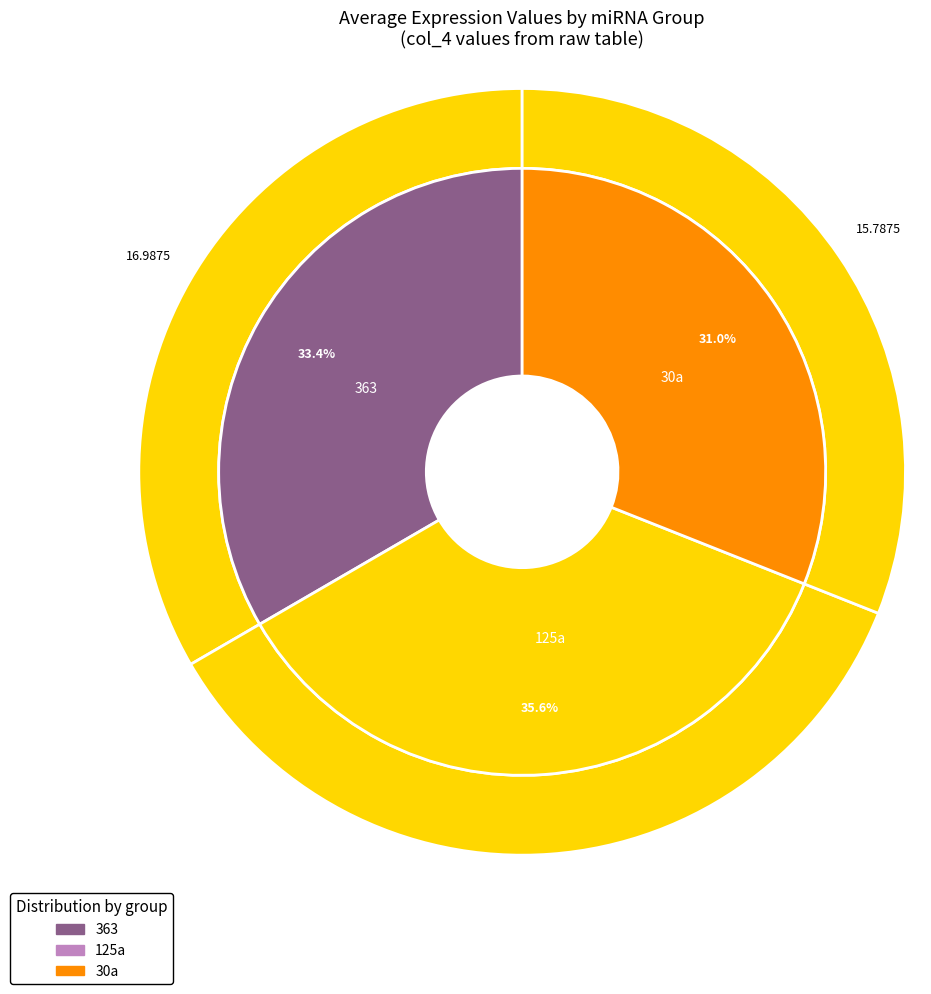

To the nearest percent, what is the difference between the 125a and 363 slice percentages?

2%